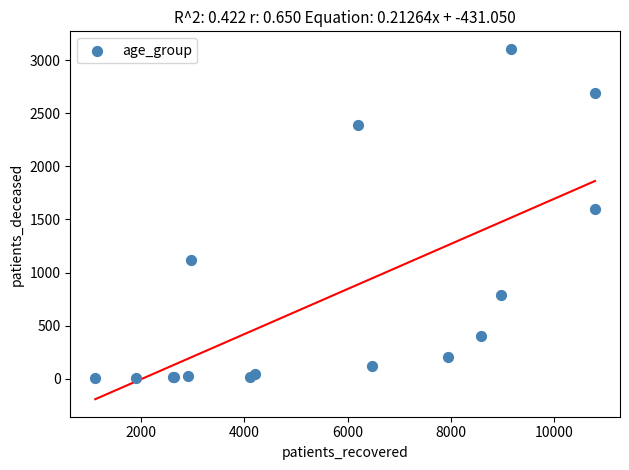

What Y value in the scatter plot is closest to 1555?

1600